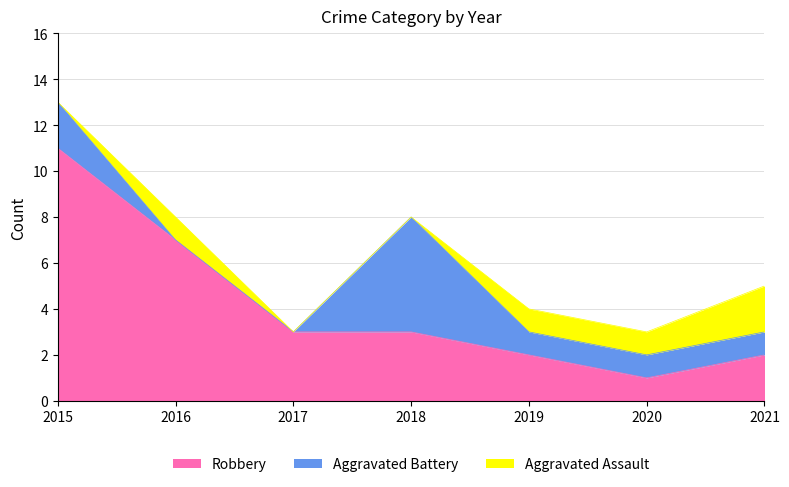

What is the sum of all Robbery values?

29